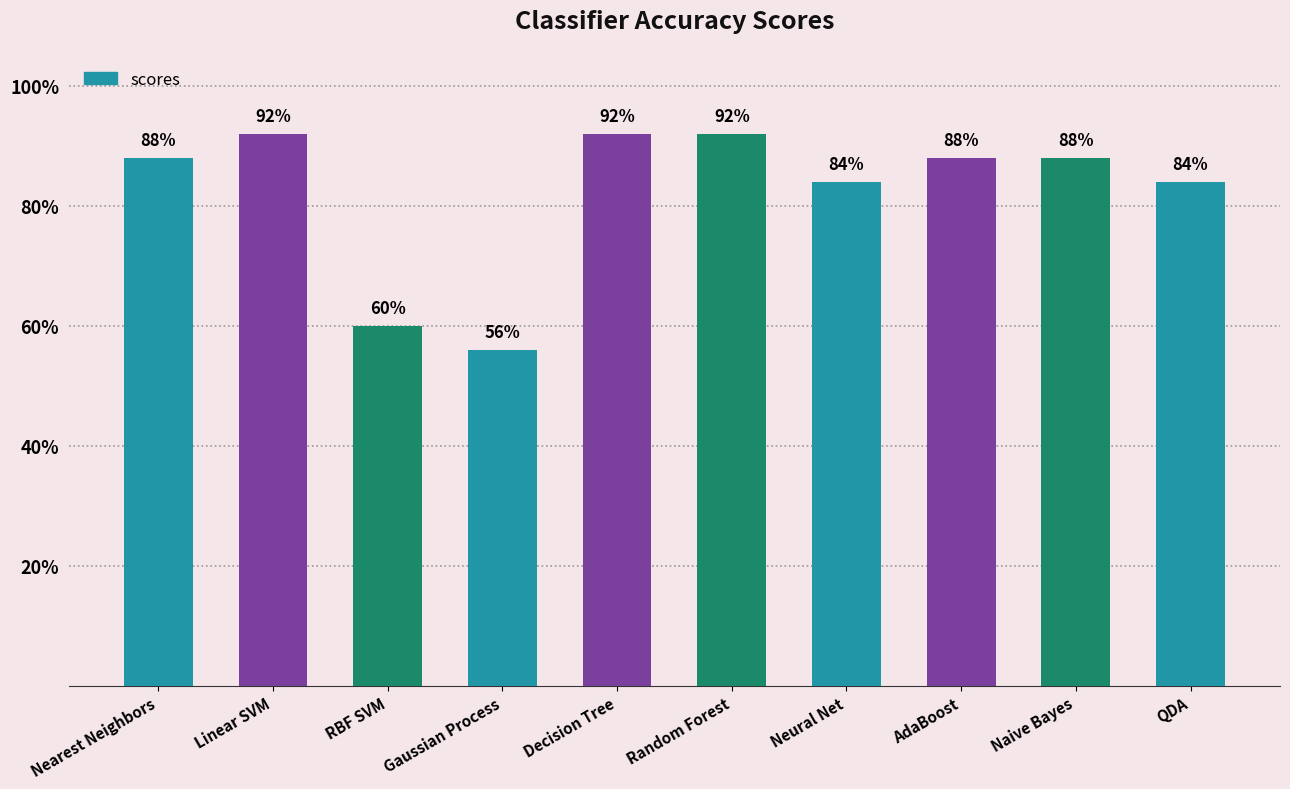

Are the bars horizontal?

No